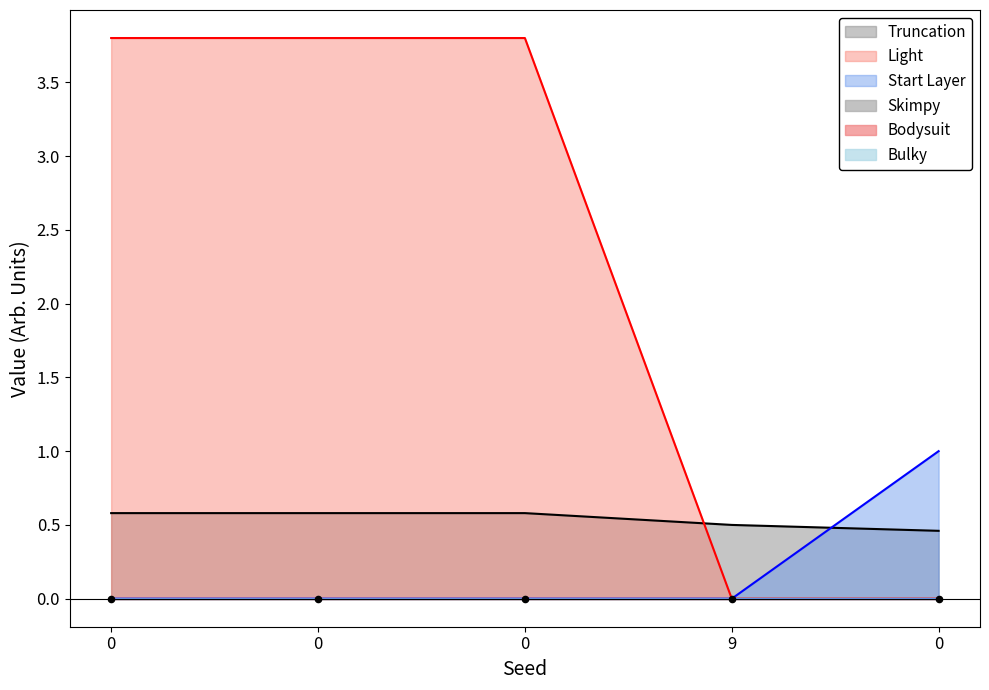

Which series has the largest total across all categories?

Light